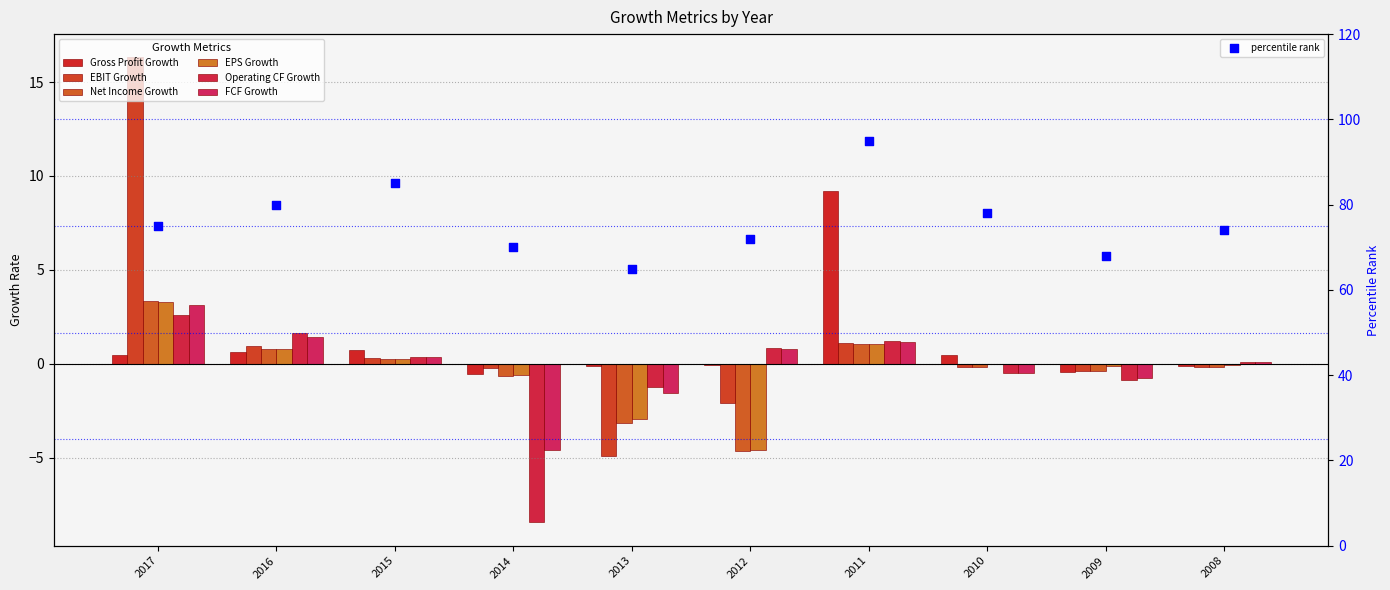

At which category is the sum across all series the highest?

2017